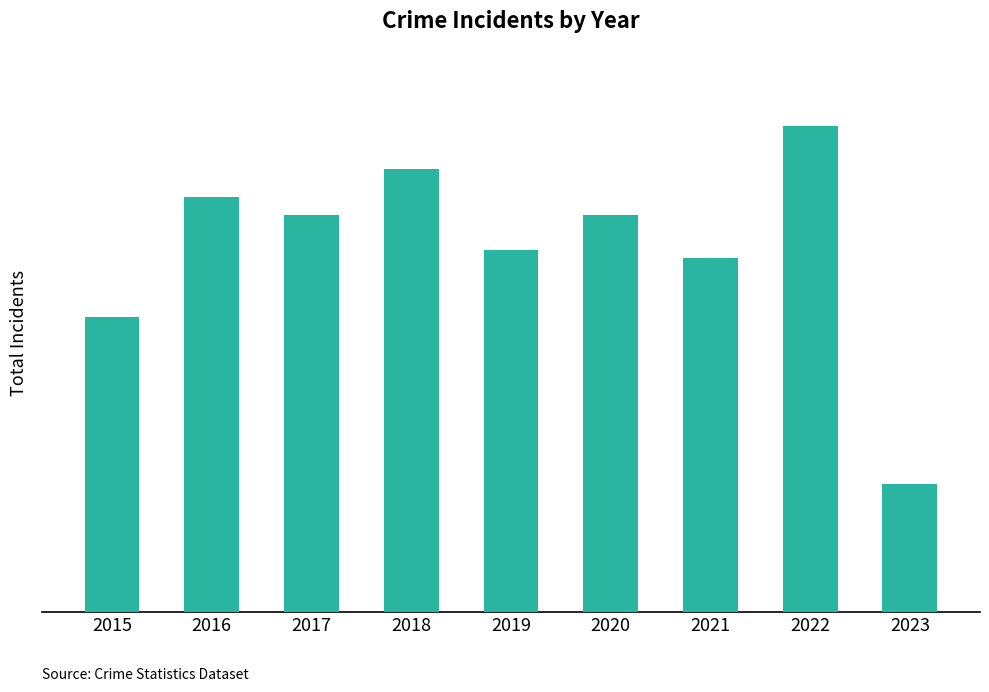

Rank the categories by value from lowest to highest.

2023, 2015, 2021, 2019, 2017, 2020, 2016, 2018, 2022